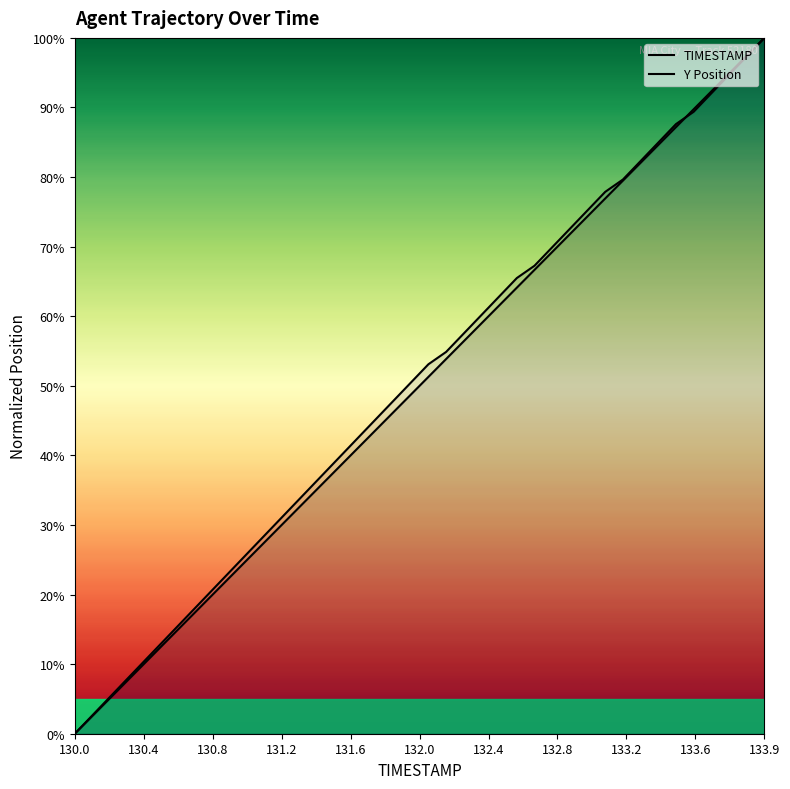

How many lines are shown in the chart?

2